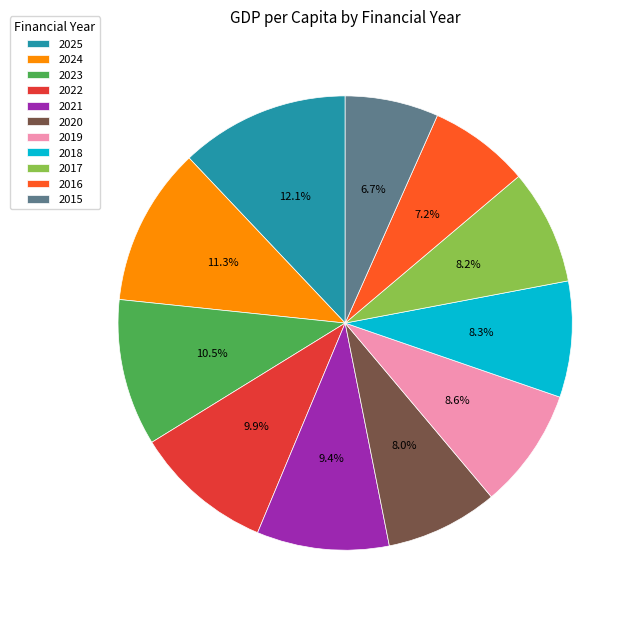

Count the number of slices in the pie.

11